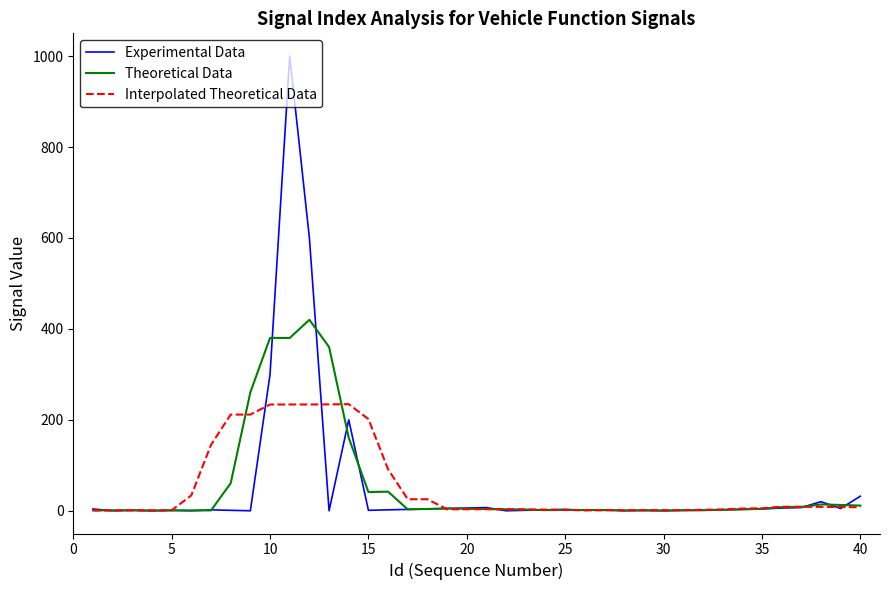

Which series has the widest spread of values?

Experimental Data